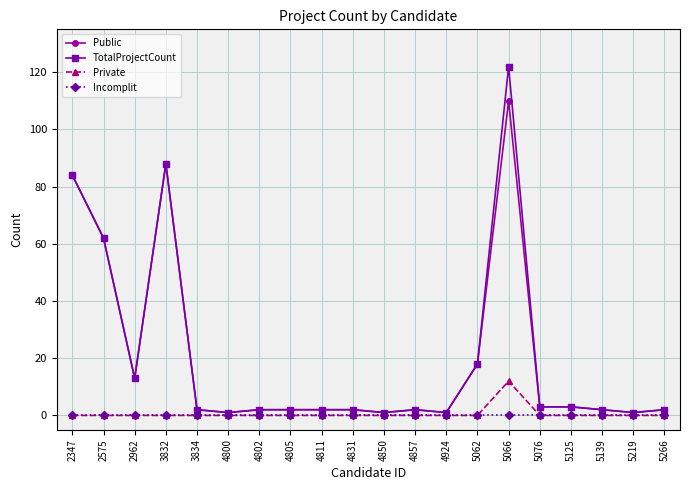

At which category does TotalProjectCount reach its first local valley?

2962